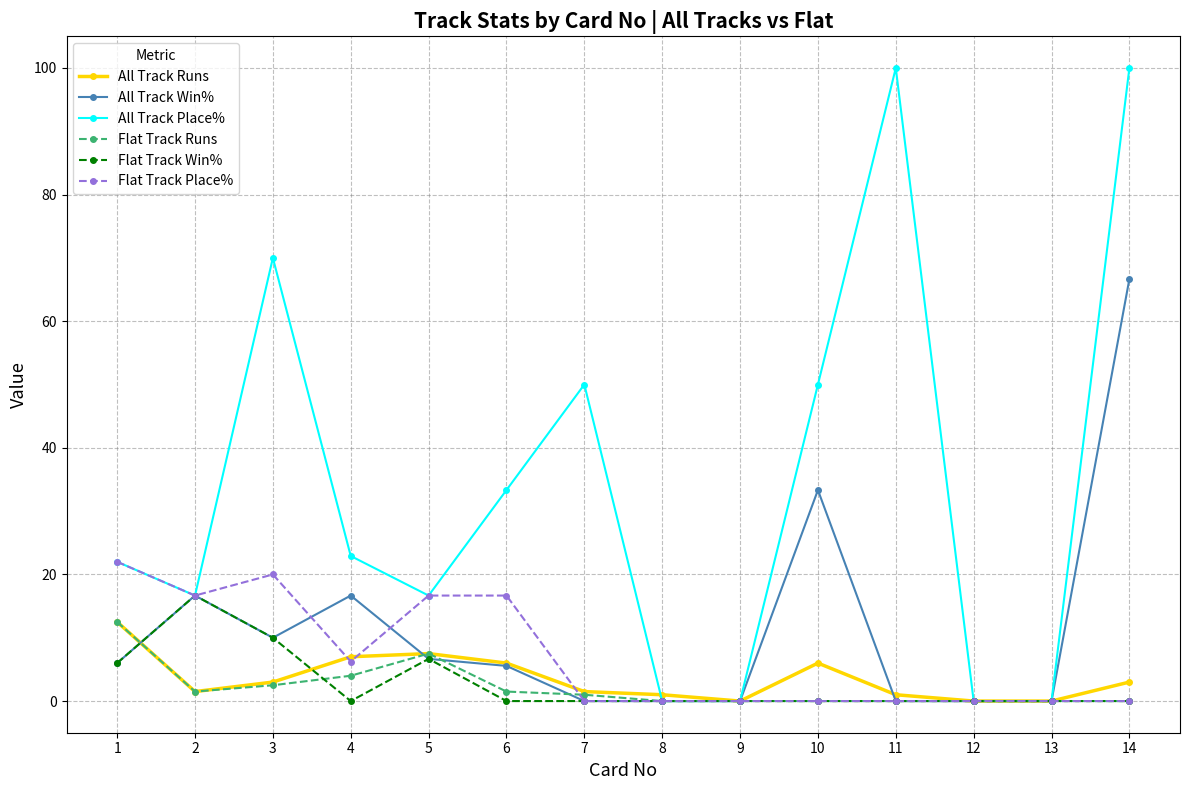

True or false: All Track Place% has a value of 100.0 at 11.

True